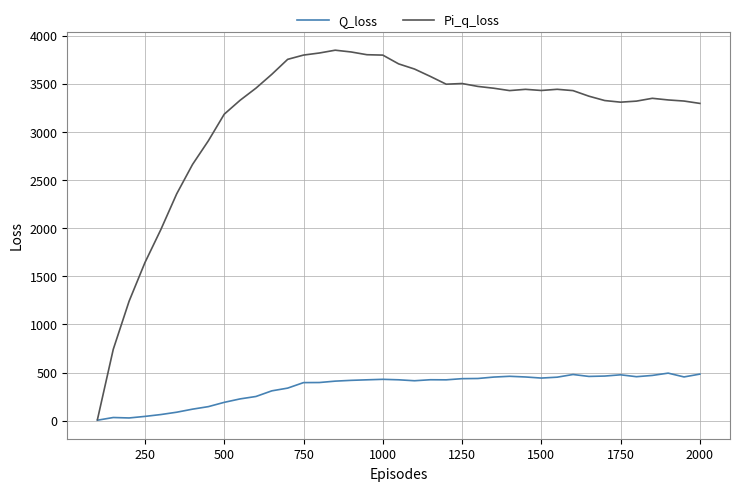

What are all the series names shown in the legend?

Q_loss, Pi_q_loss